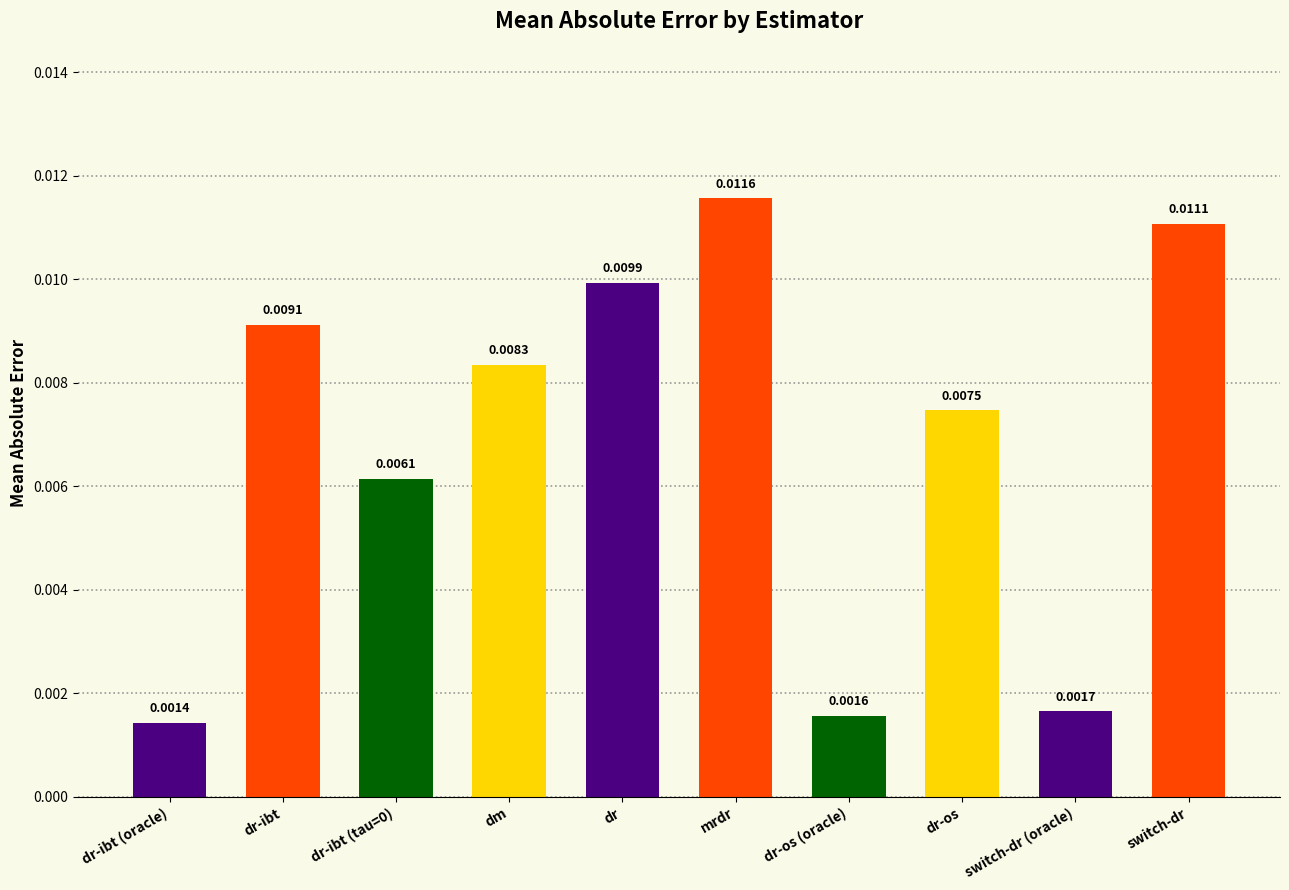

At which category does the chart reach its peak across all series?

mrdr